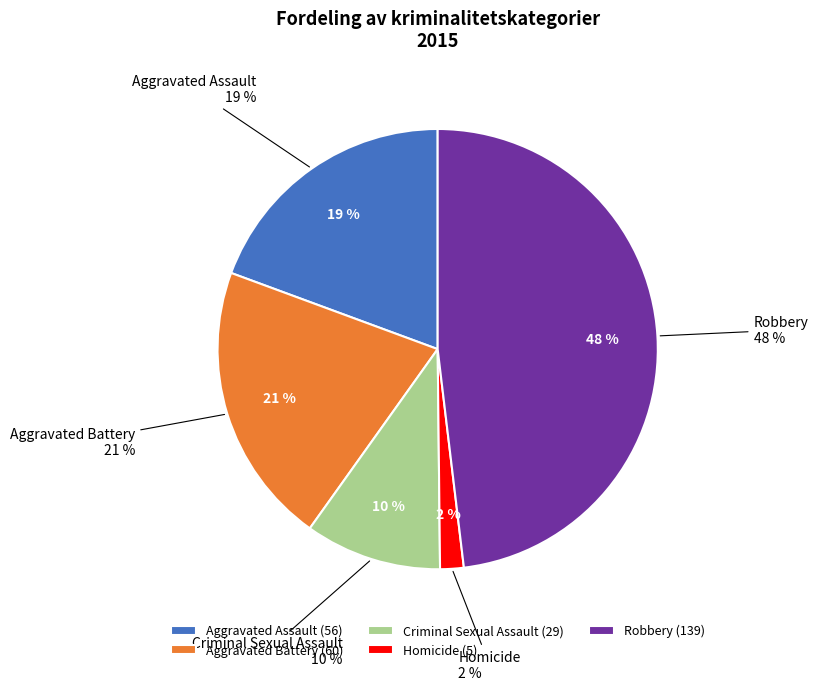

Is there a majority slice in this chart?

No